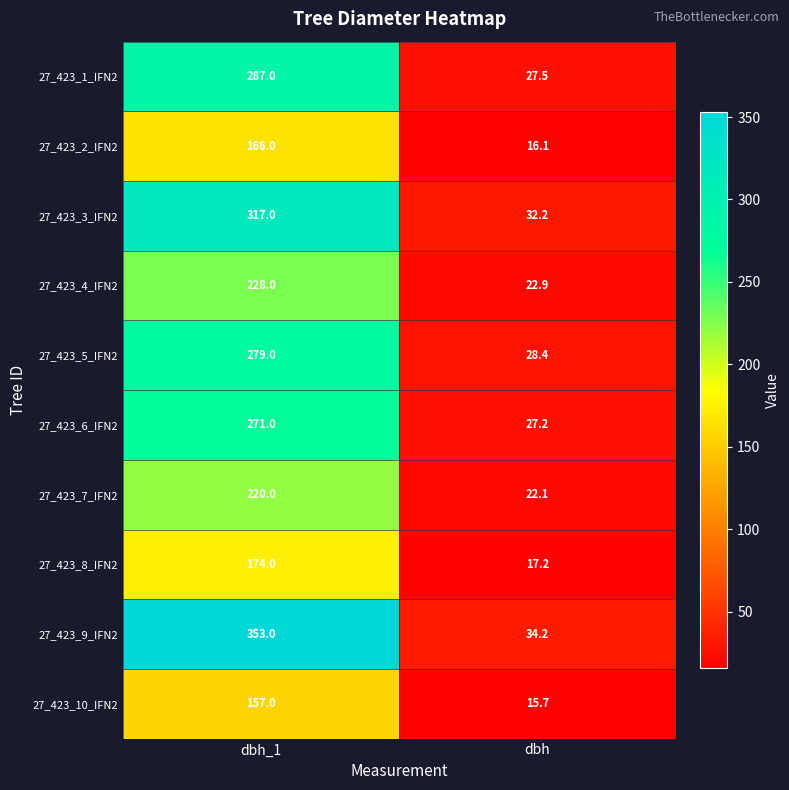

At how many categories does at least one series exceed 89?

1